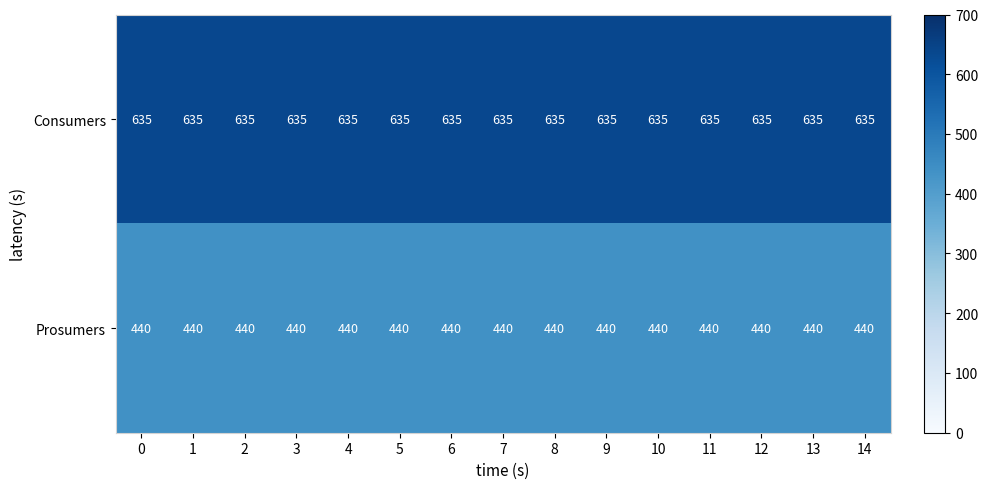

What is the sum of all Prosumers values?

6600